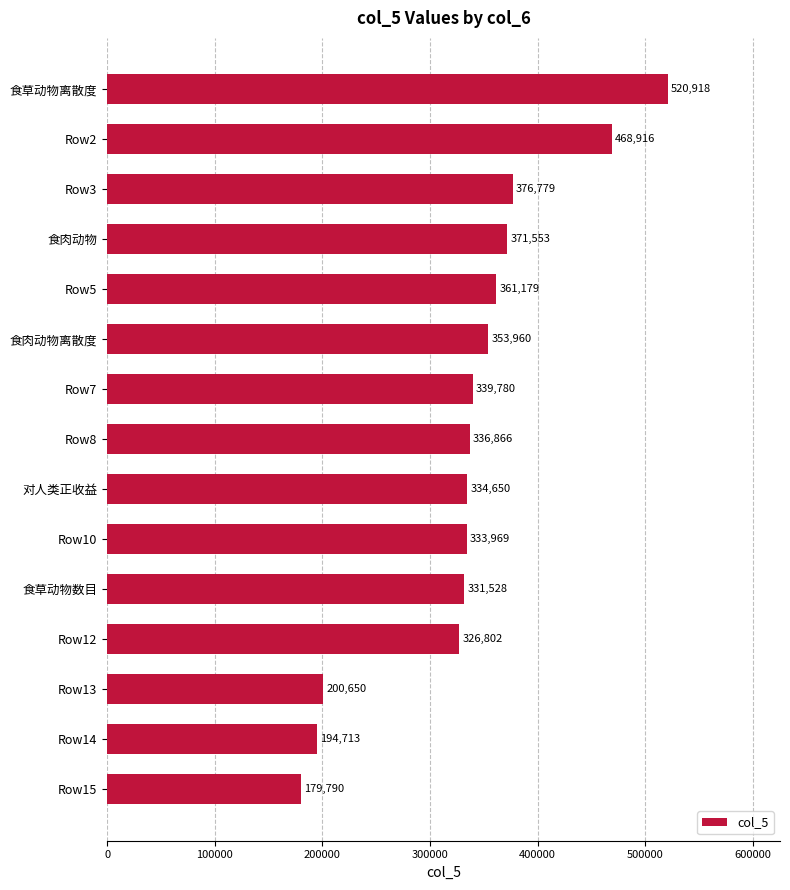

What is the ratio of the value at 对人类正收益 to the value at Row2?

0.7